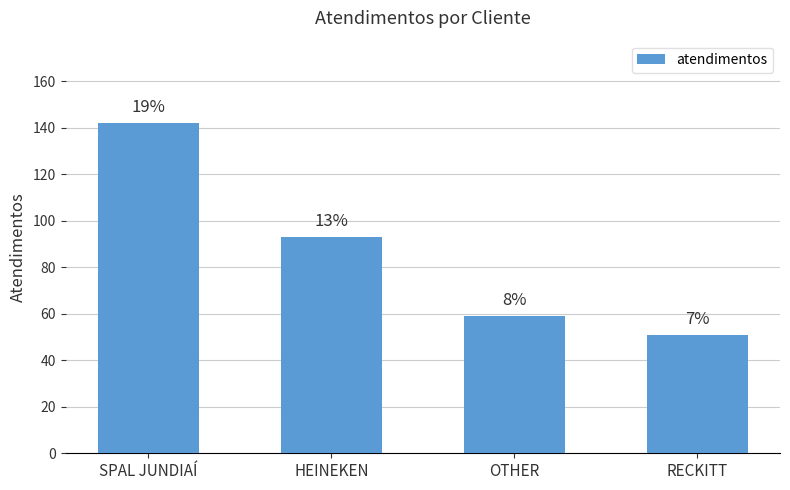

At which label does the data first exceed 93?

SPAL JUNDIAÍ